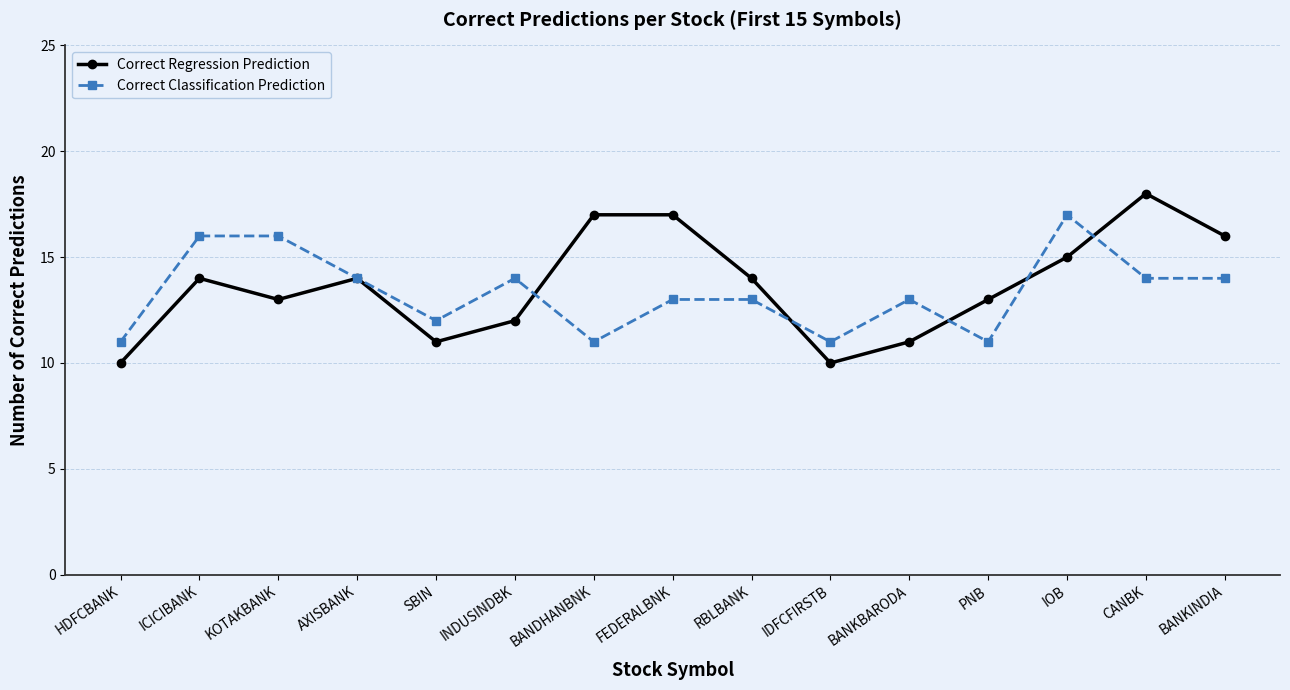

Which series changed the most between HDFCBANK and BANKBARODA?

Correct Classification Prediction